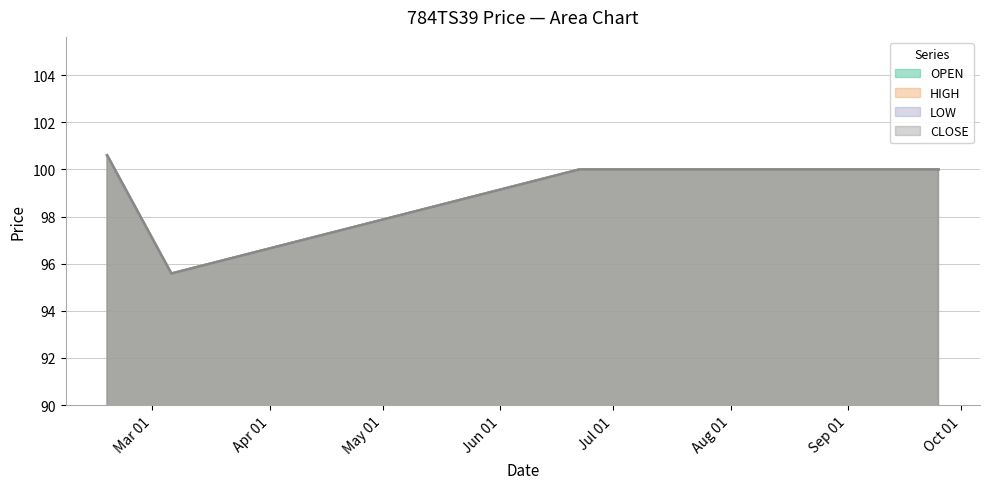

Reading left to right, what are all the values shown in this chart?

OPEN: 2023-02-17=100.6	2023-03-06=95.6	2023-06-22=100.0	2023-09-25=100.0
HIGH: 2023-02-17=100.6	2023-03-06=95.6	2023-06-22=100.0	2023-09-25=100.0
LOW: 2023-02-17=100.6	2023-03-06=95.6	2023-06-22=100.0	2023-09-25=100.0
CLOSE: 2023-02-17=100.6	2023-03-06=95.6	2023-06-22=100.0	2023-09-25=100.0